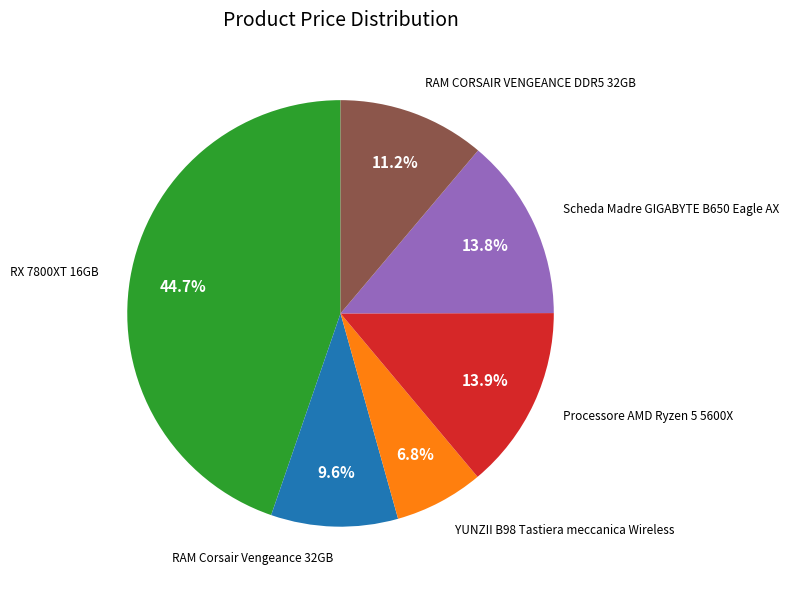

Does any single category account for the majority?

No